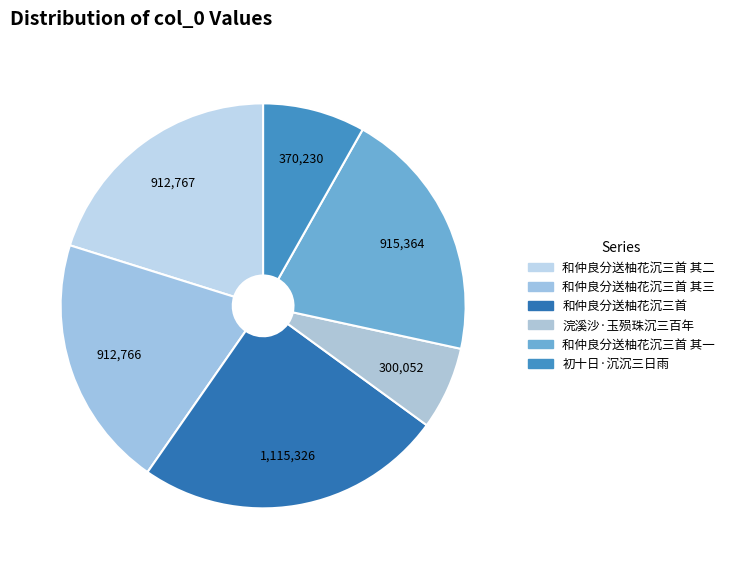

What is the total percentage of 和仲良分送柚花沉三首 and 初十日·沉沉三日雨?

32.8%